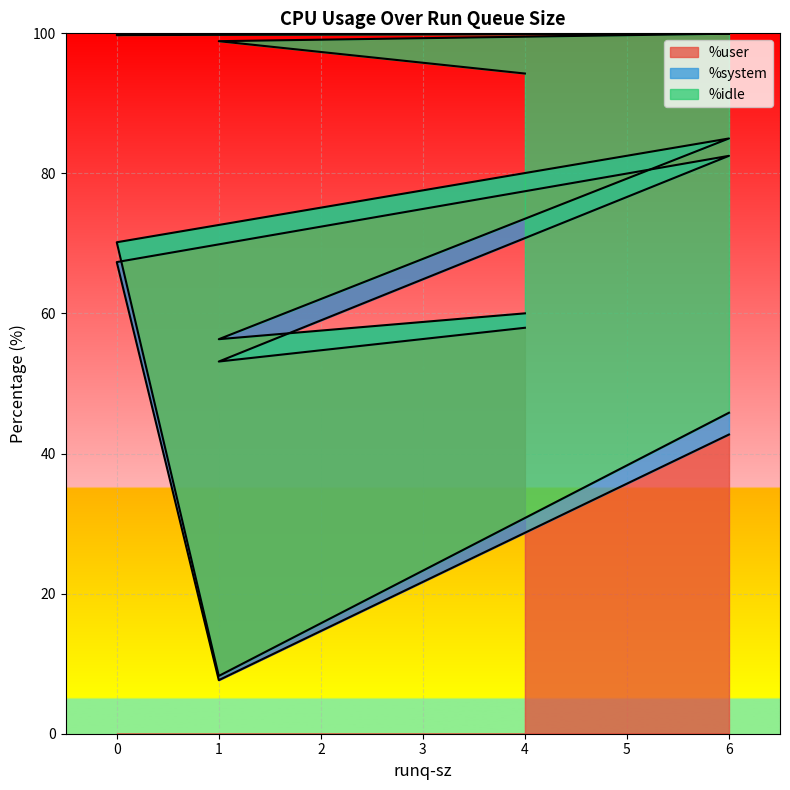

Which series has the largest total across all categories?

%idle